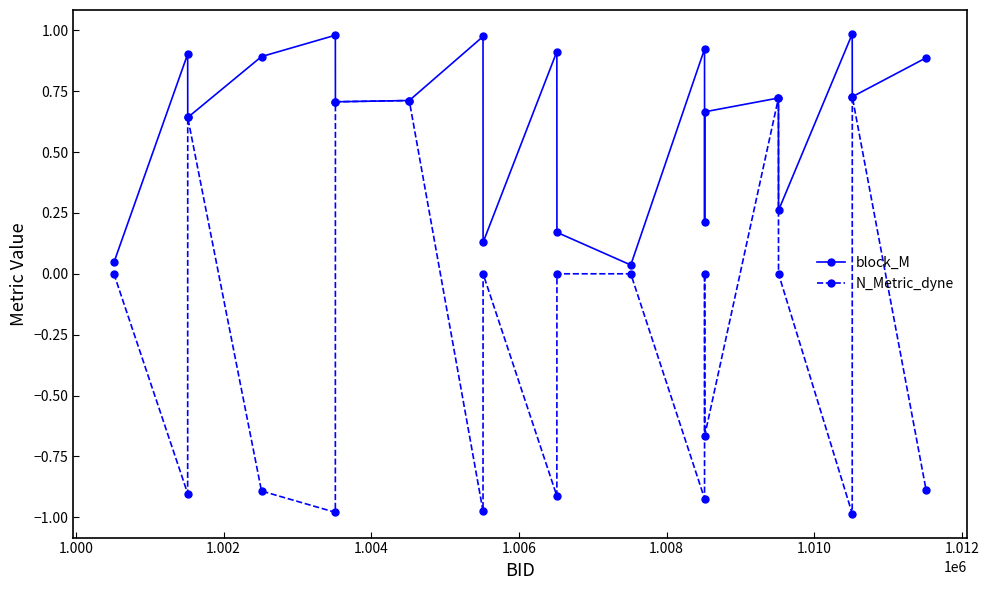

Which series has the largest total across all categories?

block_M